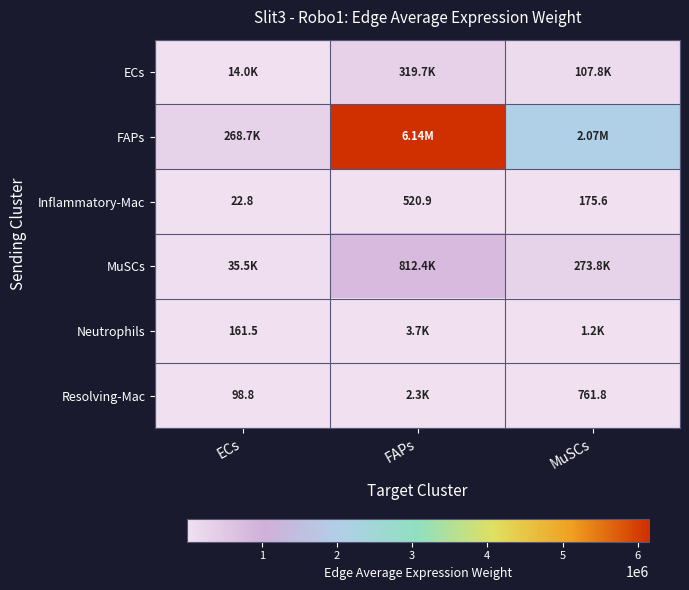

List the labels in order of Inflammatory-Mac value, largest first.

FAPs, MuSCs, ECs